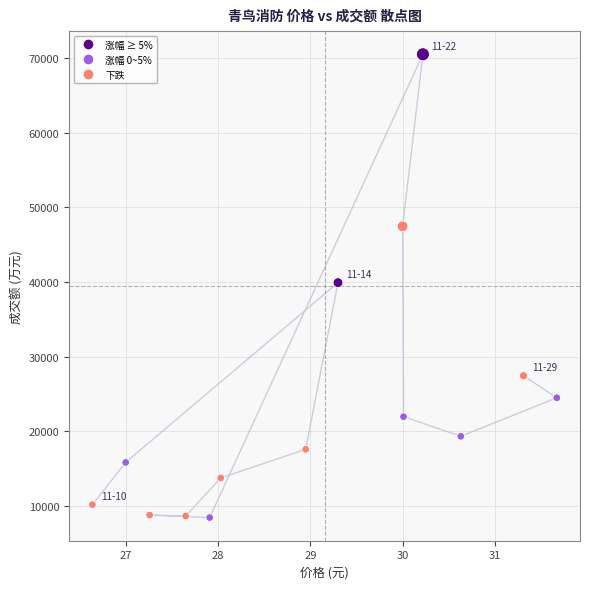

What is the range of Y values (max minus min)?

62008